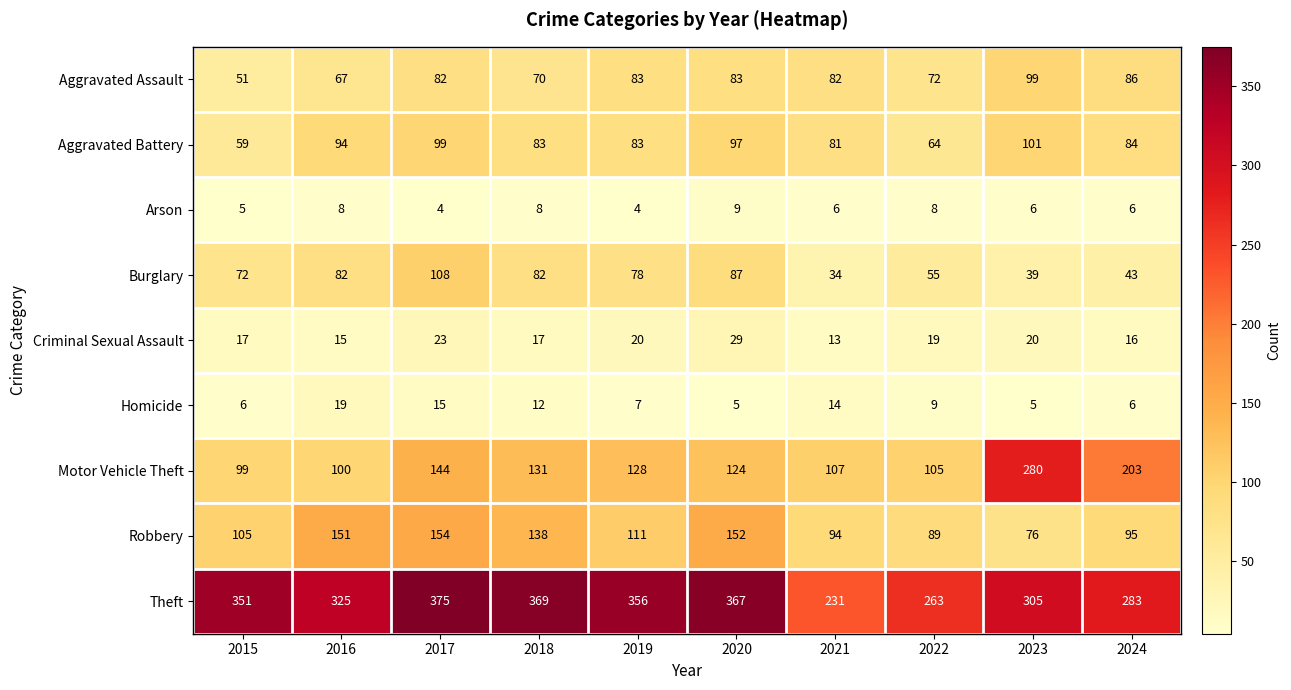

The value of Motor Vehicle Theft at 2021 is 107. True or false?

True